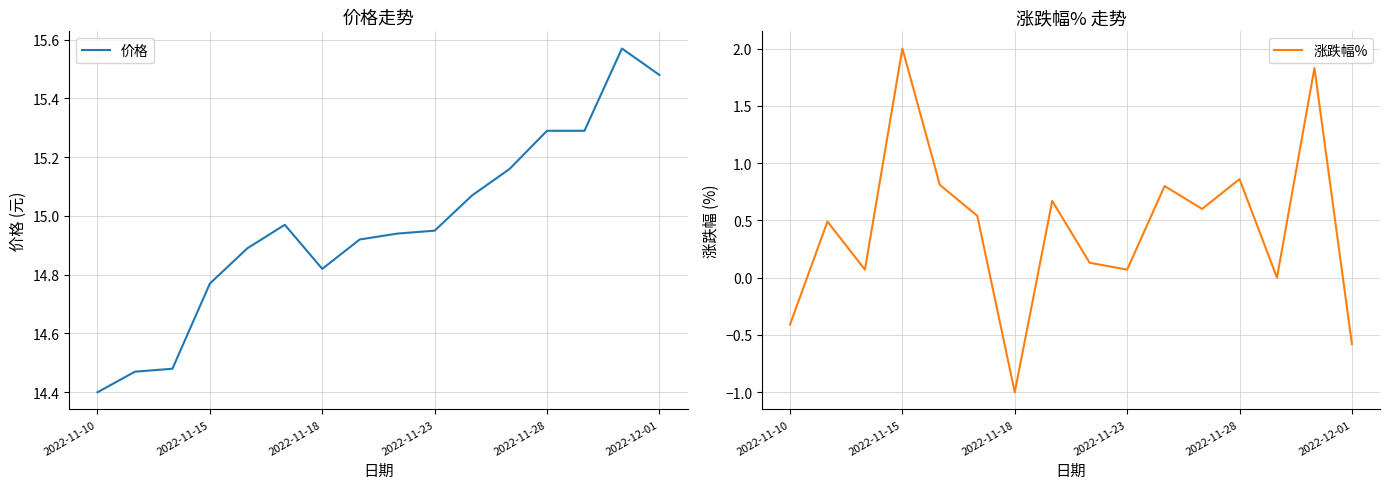

Where is 价格 nearest to the value 14?

2022-11-10